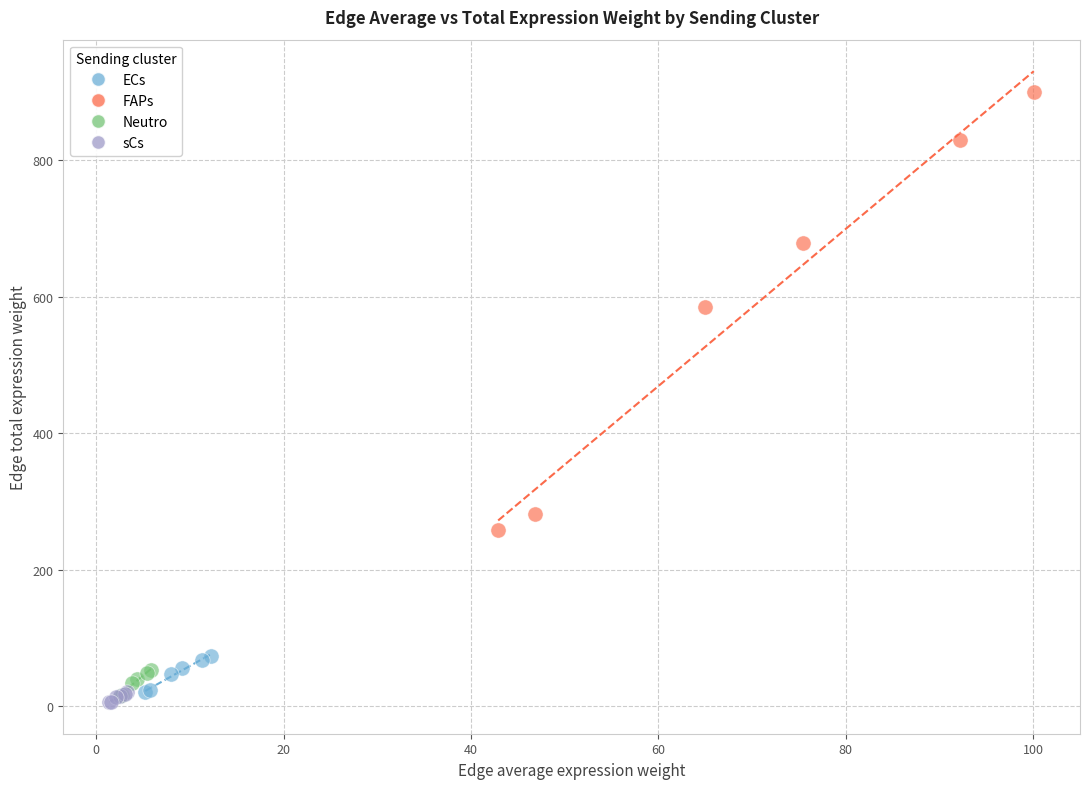

Which series reaches the maximum Y coordinate?

FAPs